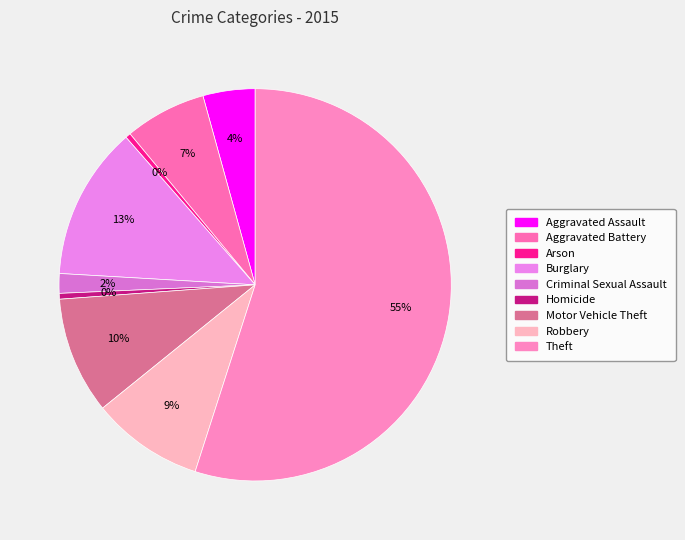

How many slices are in this pie chart?

9